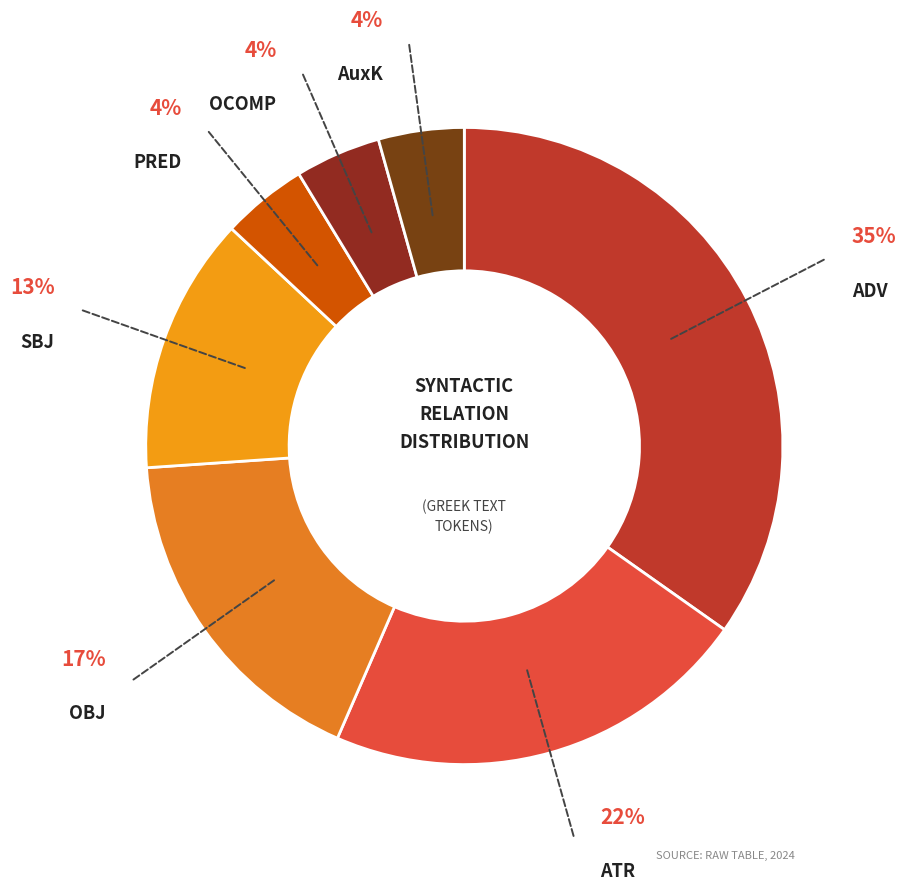

How many slices are in this pie chart?

7